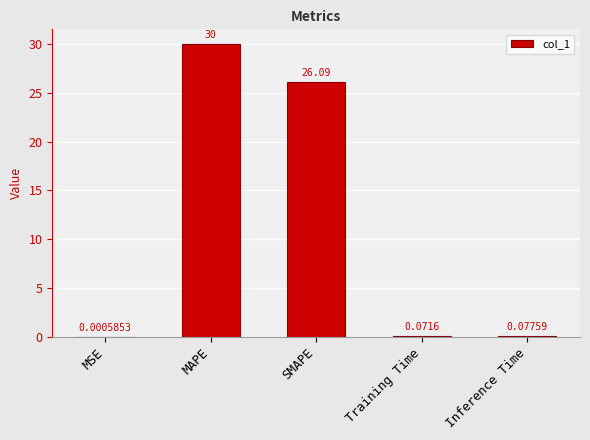

At which category does the chart reach its peak across all series?

MAPE